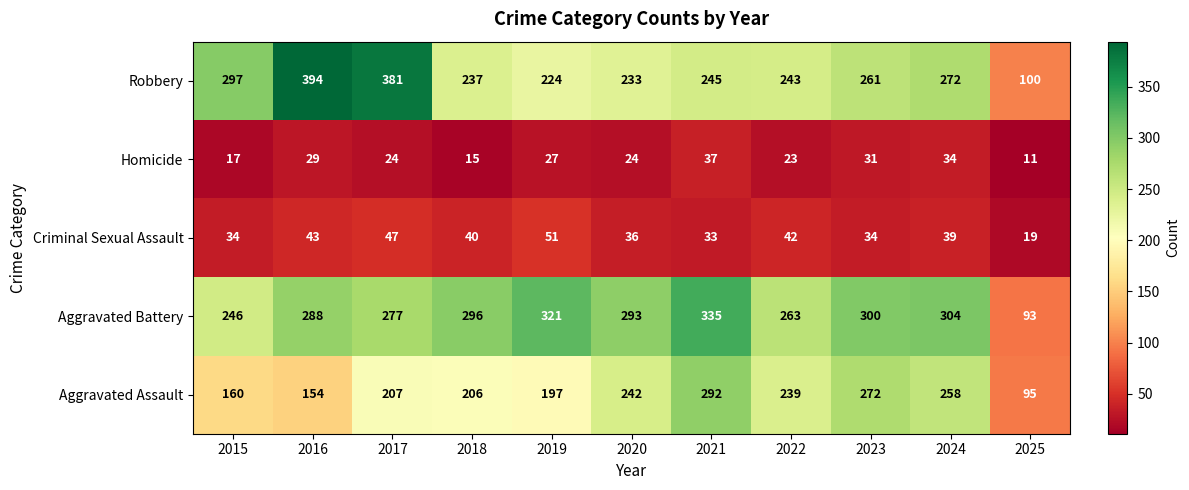

Which series has the largest range (max minus min)?

Robbery